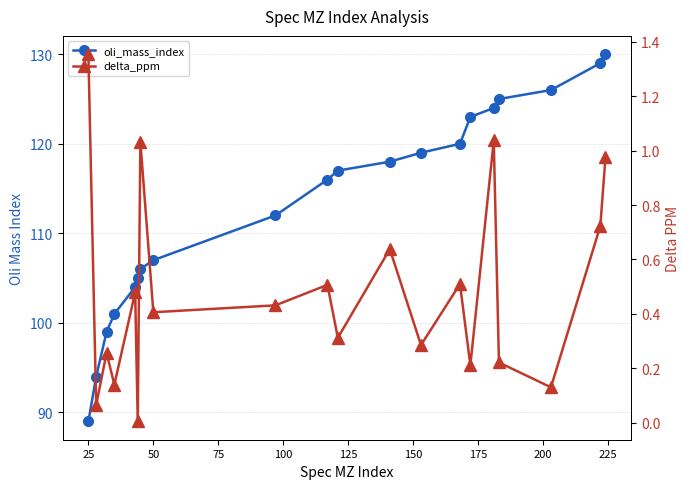

True or false: delta_ppm has more than 1 interior local peaks.

True